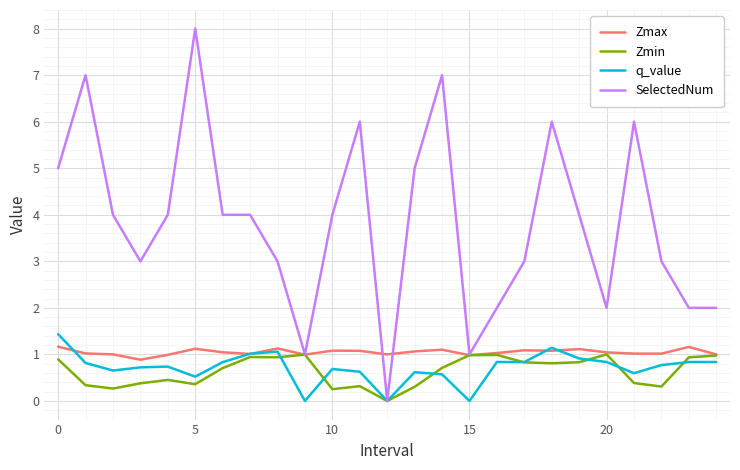

Which series has the largest total across all categories?

SelectedNum